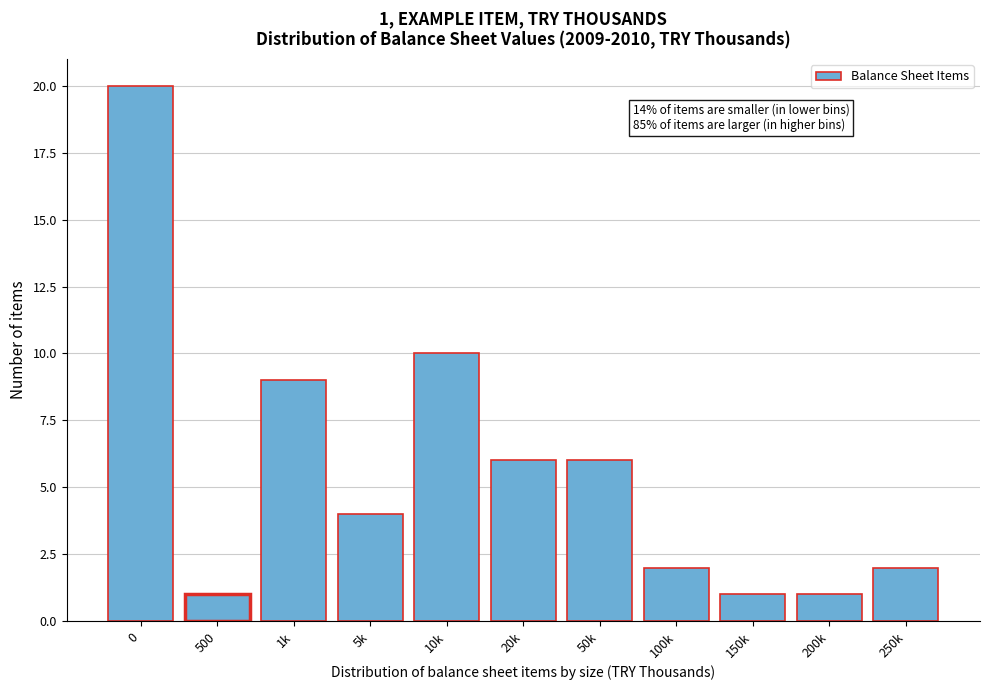

Reading right to left, what are all the values shown in this chart?

2	1	1	2	6	6	10	4	9	1	20